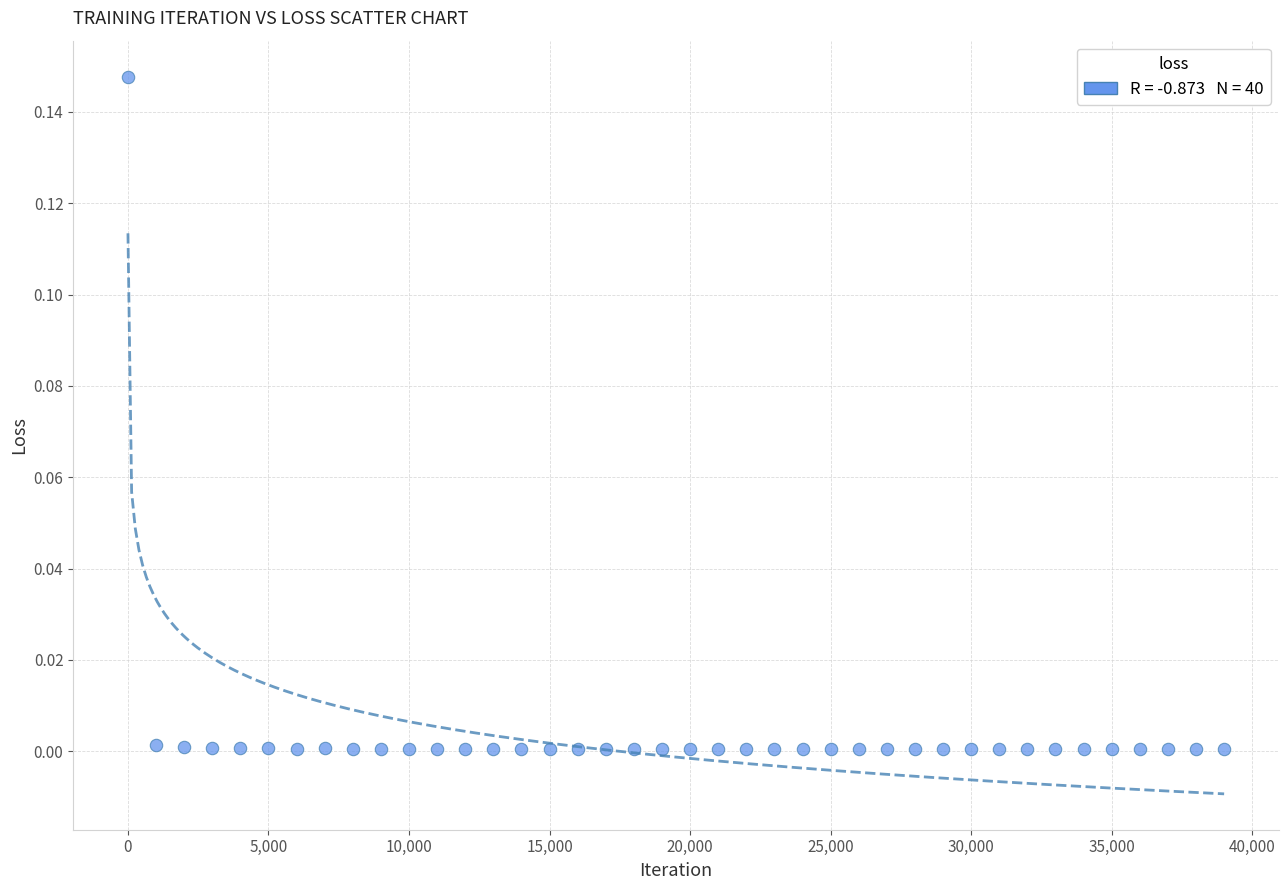

What is the range of X values (max minus min)?

39000.0